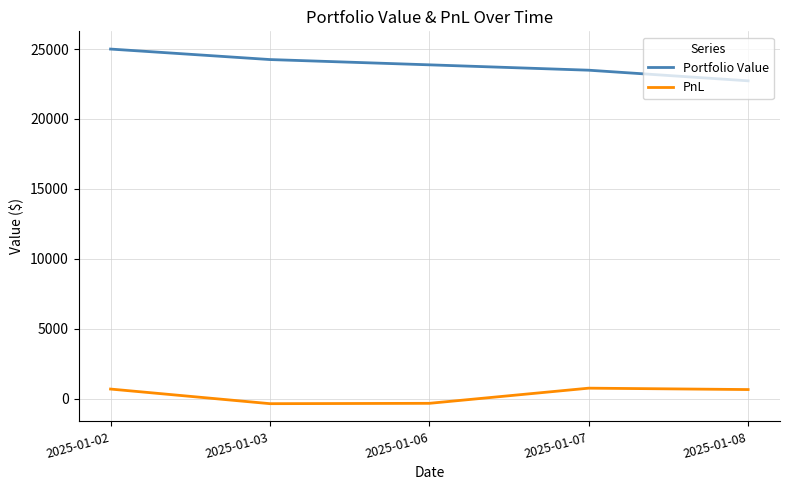

At which label does Portfolio Value first exceed 23871?

2025-01-02